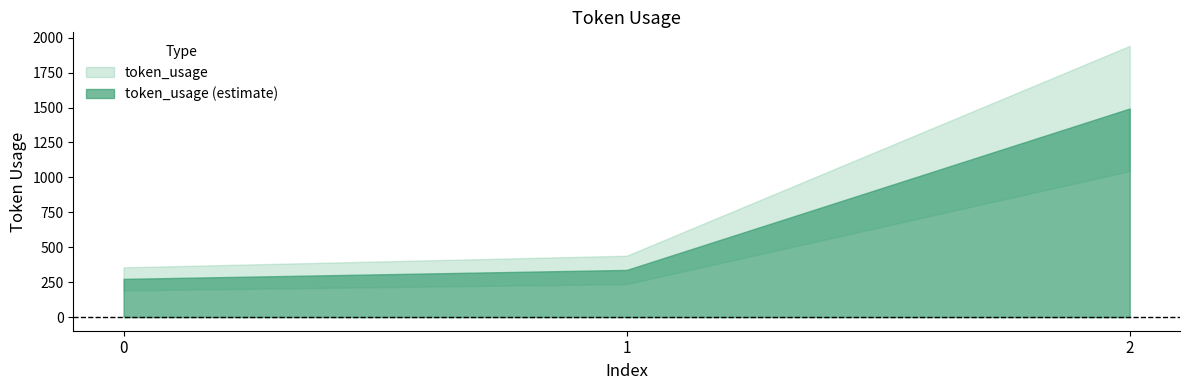

Reading left to right, transcribe all the data shown in this chart.

0=274	1=338	2=1493